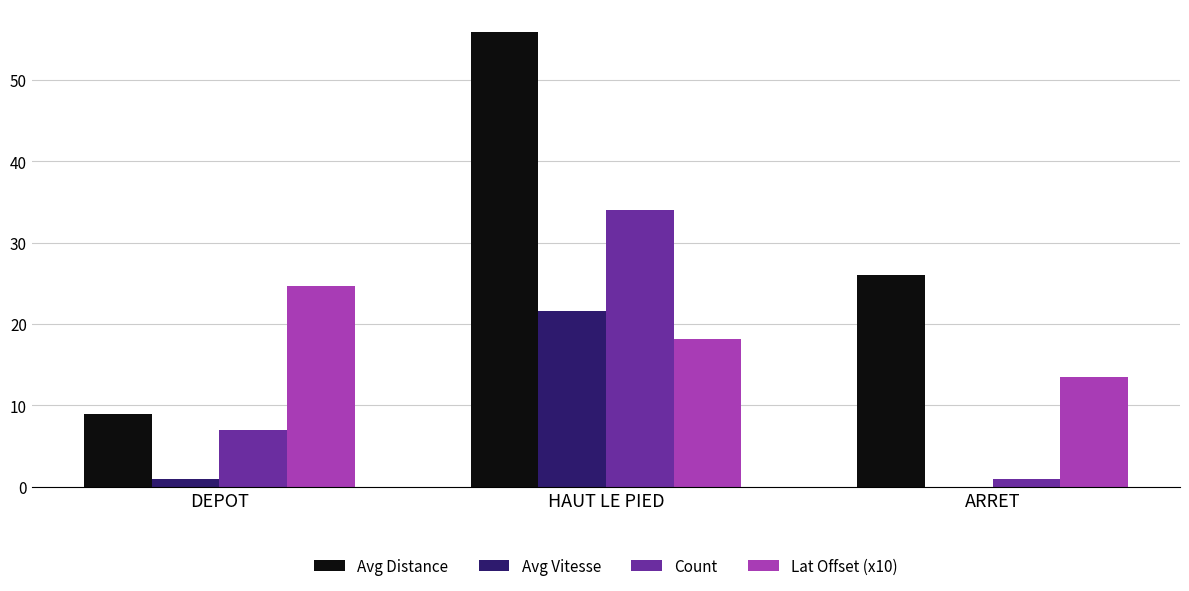

The value of Avg Vitesse at HAUT LE PIED is 21.6. True or false?

True